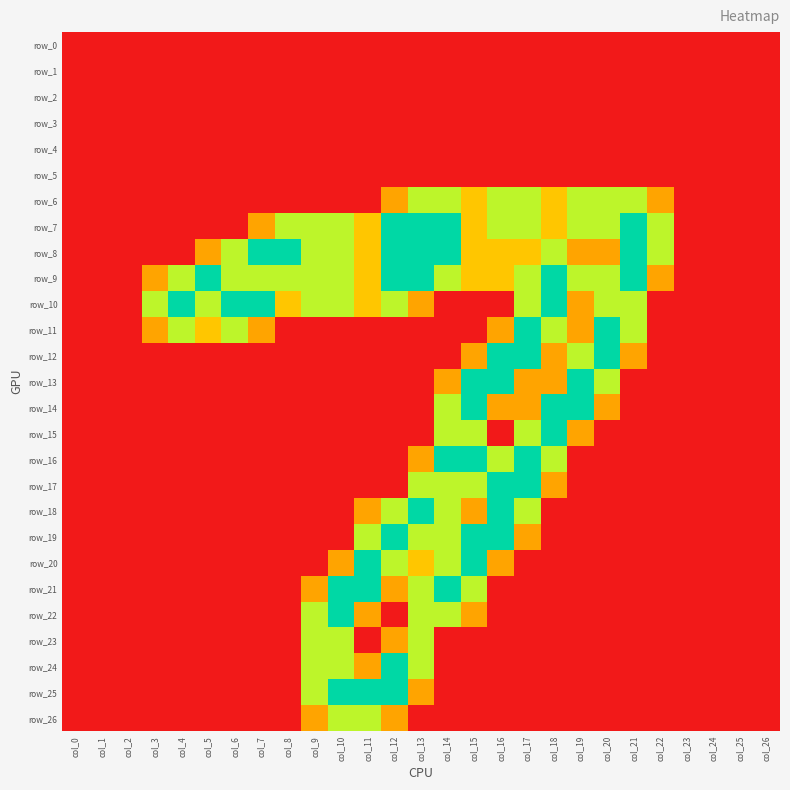

What is the difference between the maximum and minimum values in the row_13 series?

2.0